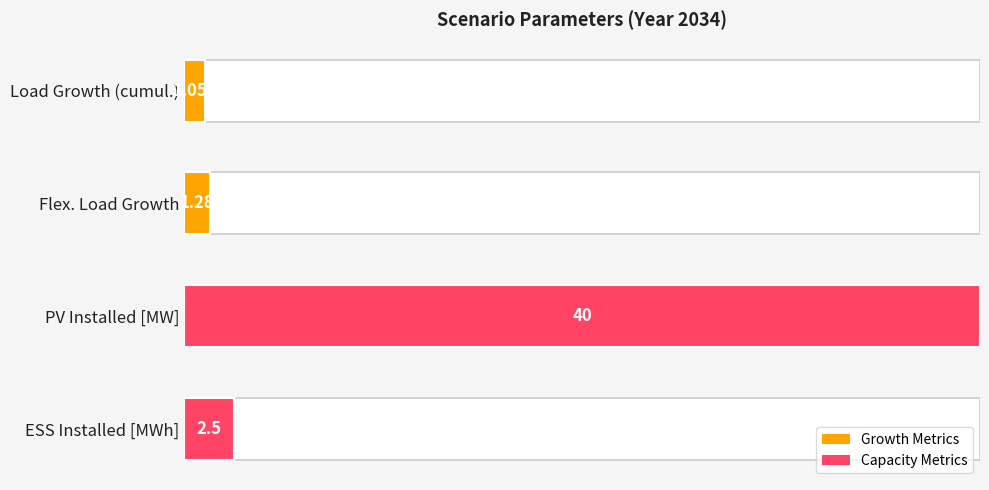

The value at 0 is 0.0. True or false?

True